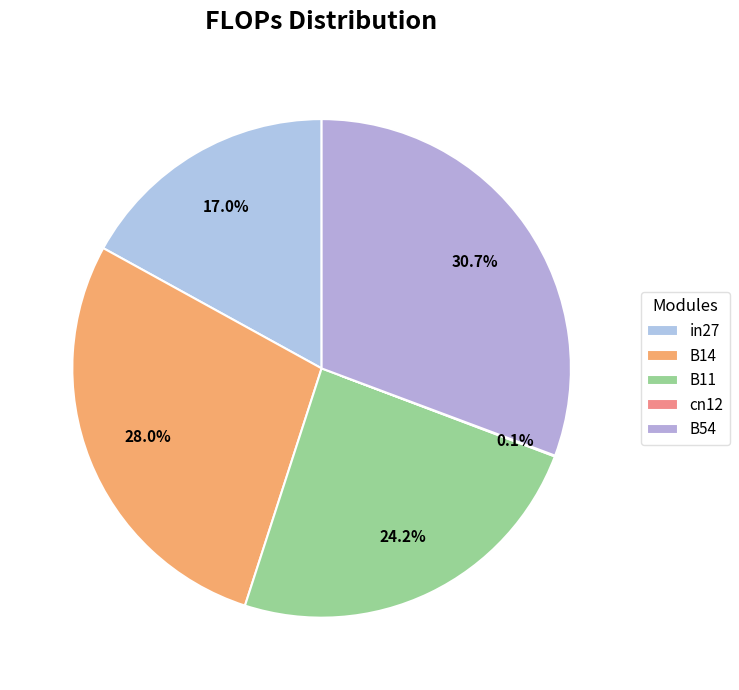

To the nearest percent, what percentage of the pie is B14?

28%